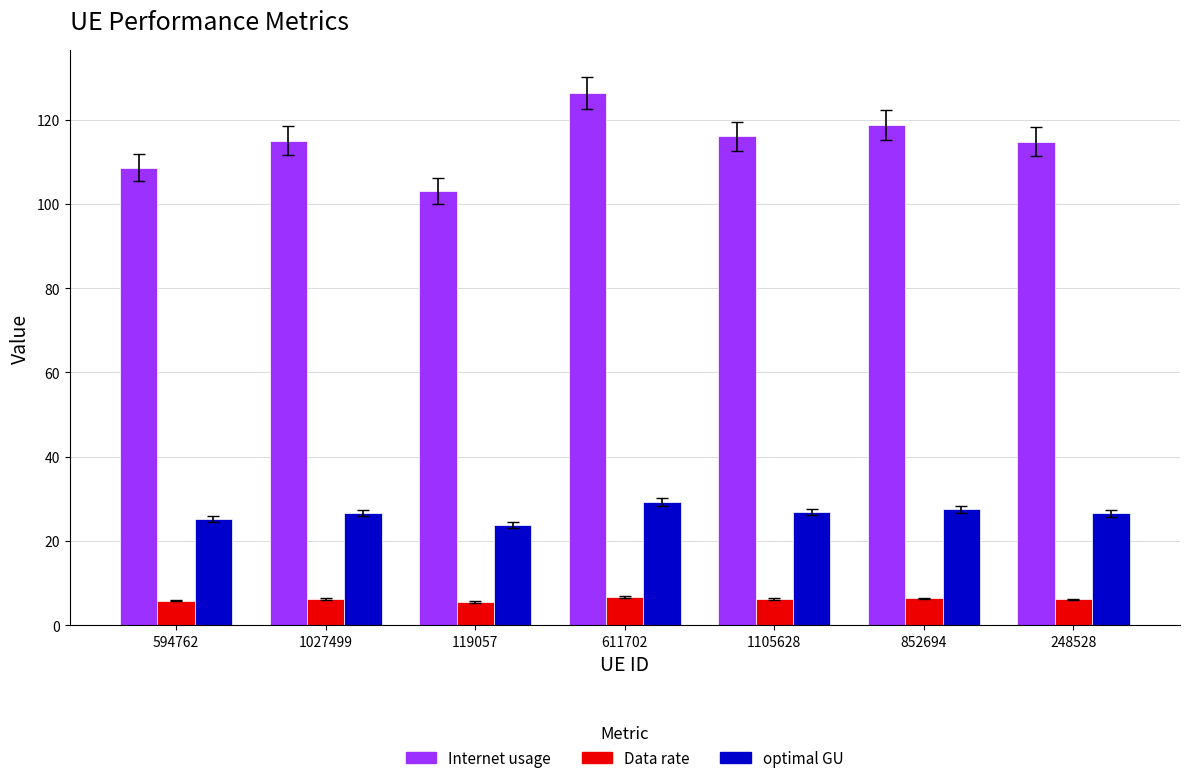

What value does the Data rate series have at 248528?

6.1